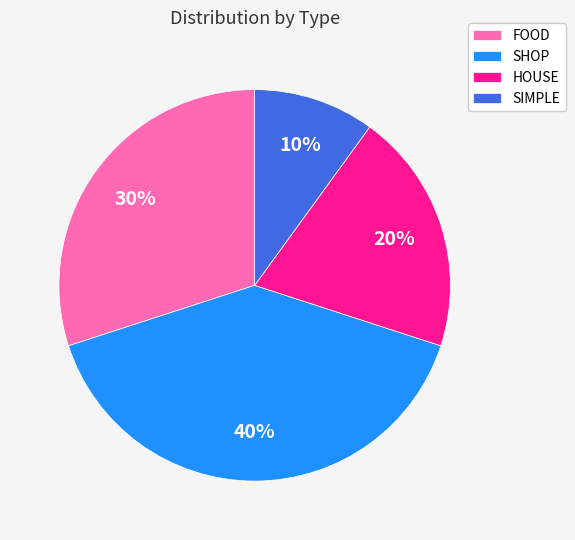

Which has a higher value, SIMPLE or HOUSE?

HOUSE